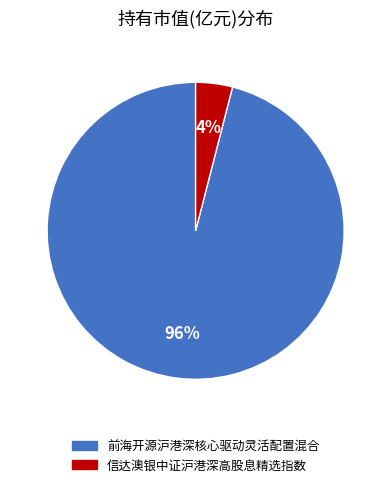

Rank the categories by value from highest to lowest.

前海开源沪港深核心驱动灵活配置混合, 信达澳银中证沪港深高股息精选指数